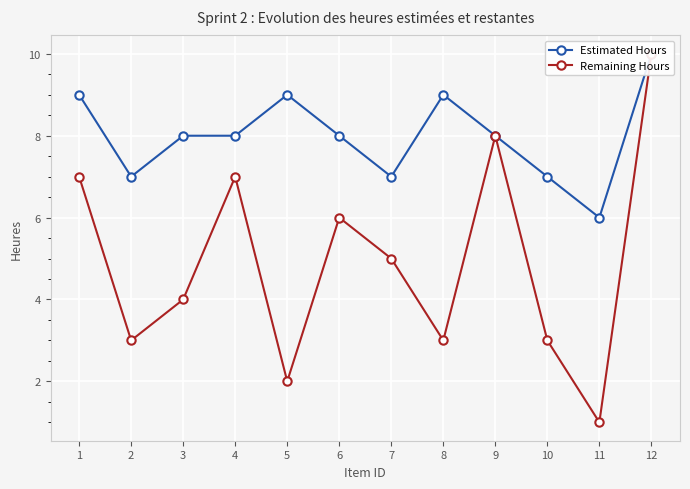

At which category does Estimated Hours reach its first local valley?

2